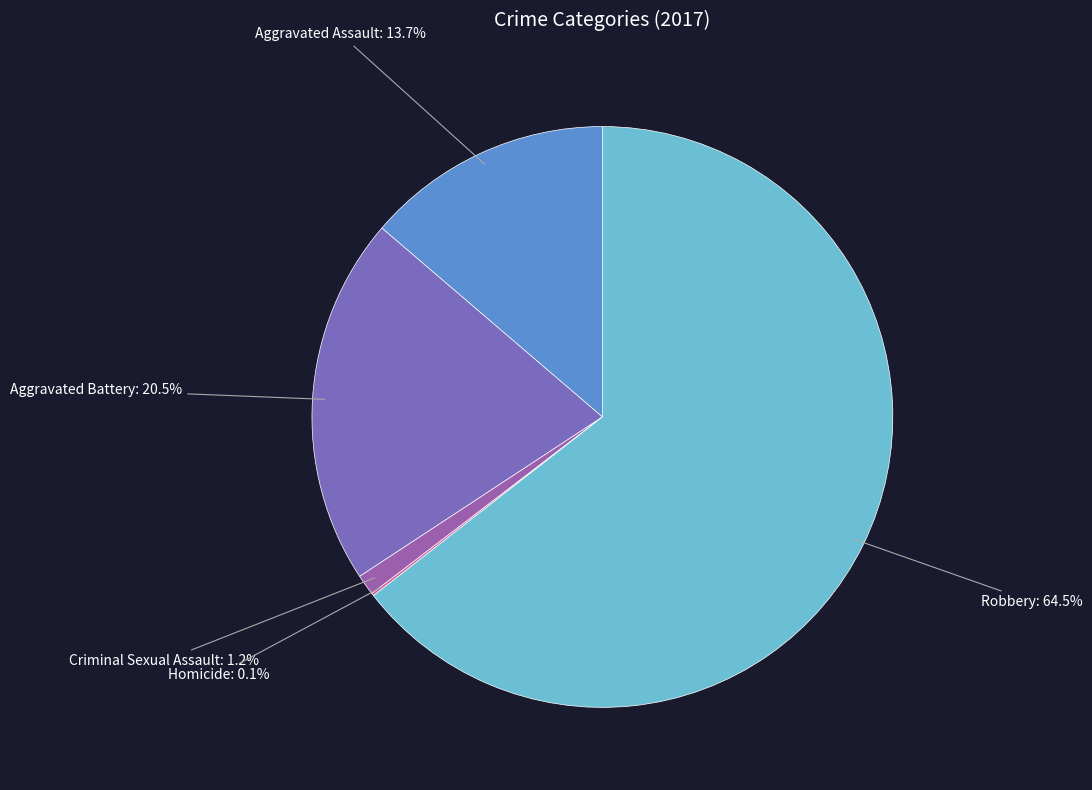

Between Criminal Sexual Assault and Robbery, which is larger?

Robbery